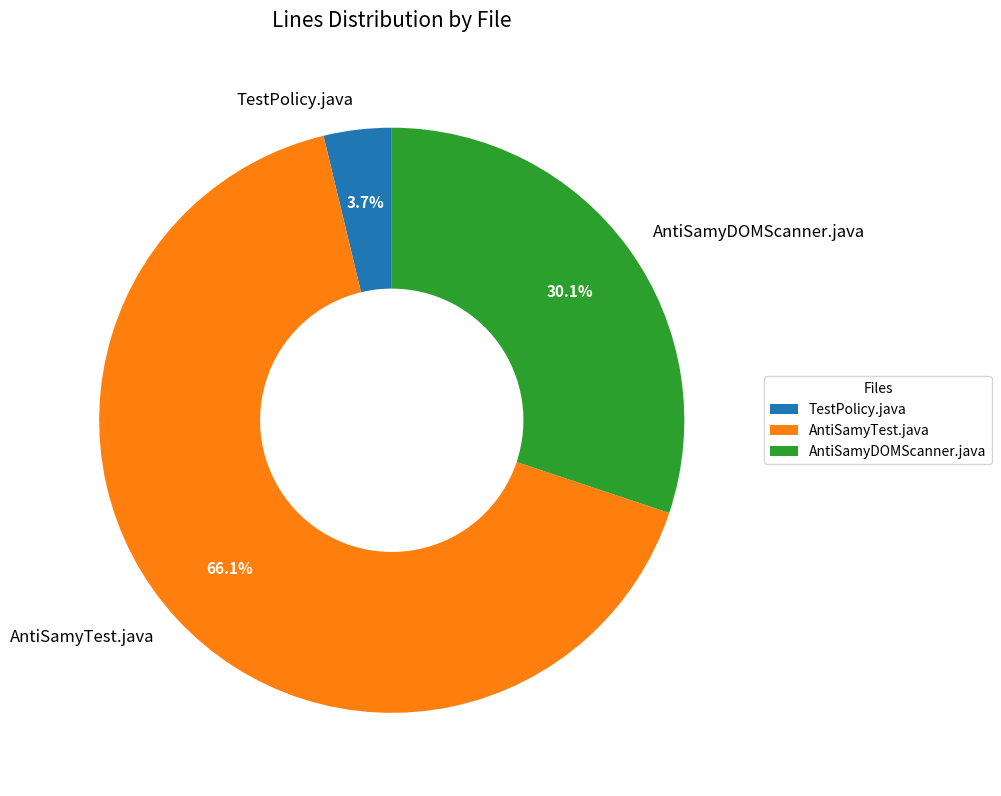

Rank the categories by value from highest to lowest.

AntiSamyTest.java, AntiSamyDOMScanner.java, TestPolicy.java